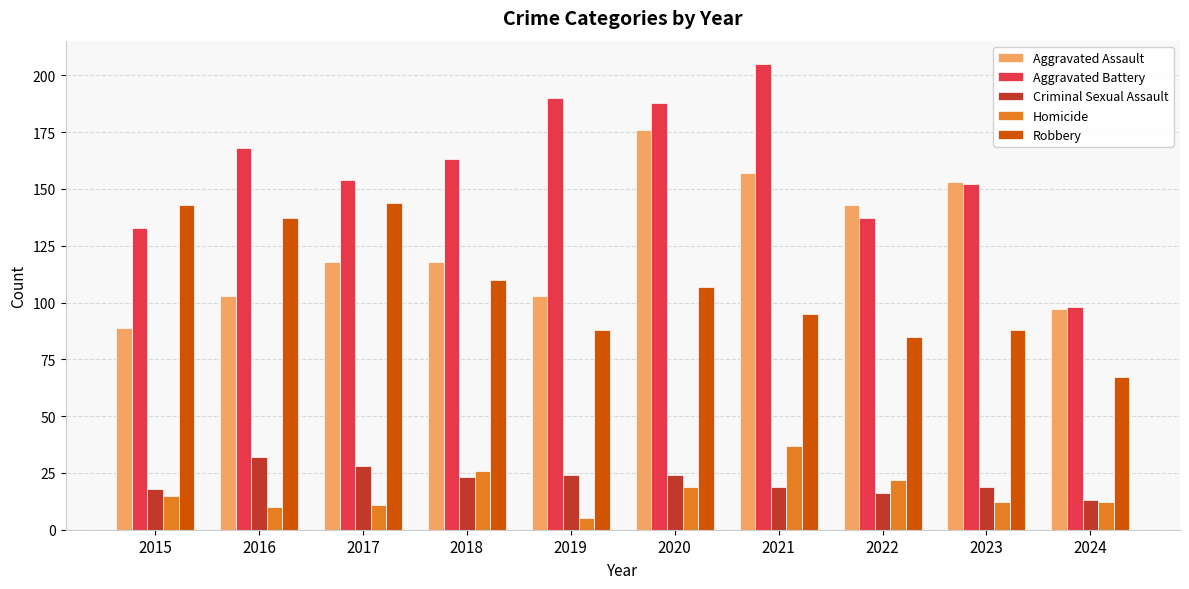

What is the sum of all Criminal Sexual Assault values?

216